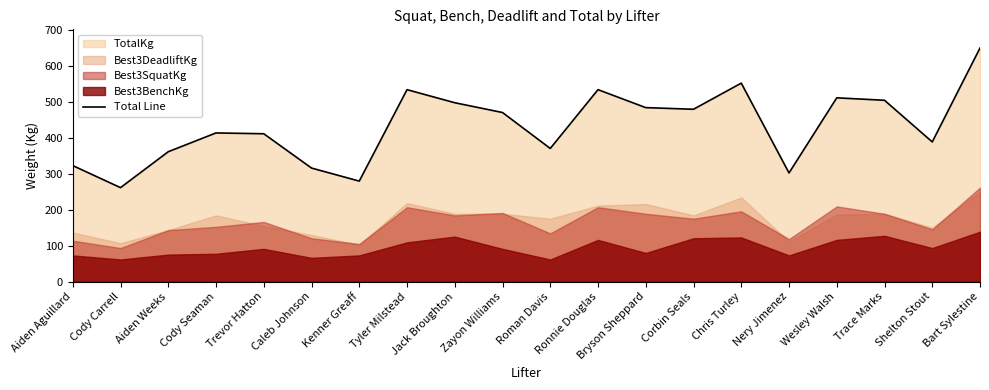

Reading left to right, transcribe all the data shown in this chart.

Aiden Aguillard=322.1	Cody Carrell=260.8	Aiden Weeks=360.6	Cody Seaman=412.8	Trevor Hatton=410.5	Caleb Johnson=315.2	Kenner Greaff=279.0	Tyler Milstead=533.0	Jack Broughton=496.7	Zayon Williams=469.5	Roman Davis=369.7	Ronnie Douglas=533.0	Bryson Sheppard=483.1	Corbin Seals=478.5	Chris Turley=551.1	Nery Jimenez=301.6	Wesley Walsh=510.3	Trace Marks=503.5	Shelton Stout=387.8	Bart Sylestine=648.6